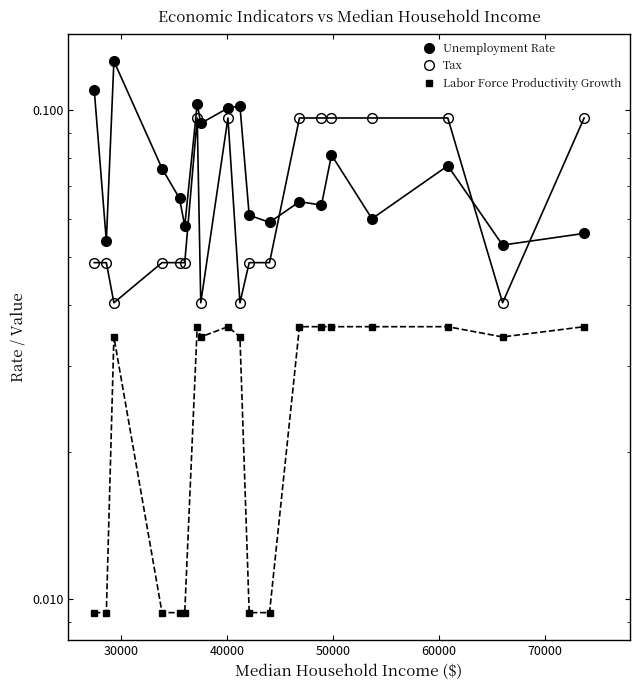

What position from the right is 30000?

18